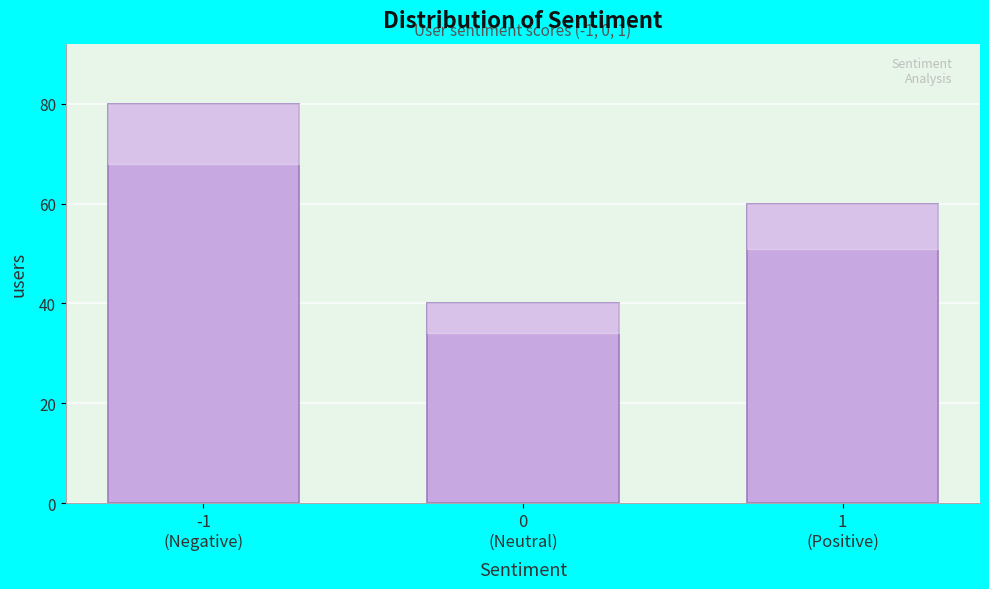

Reading left to right, list all the values displayed in this chart.

80	40	60